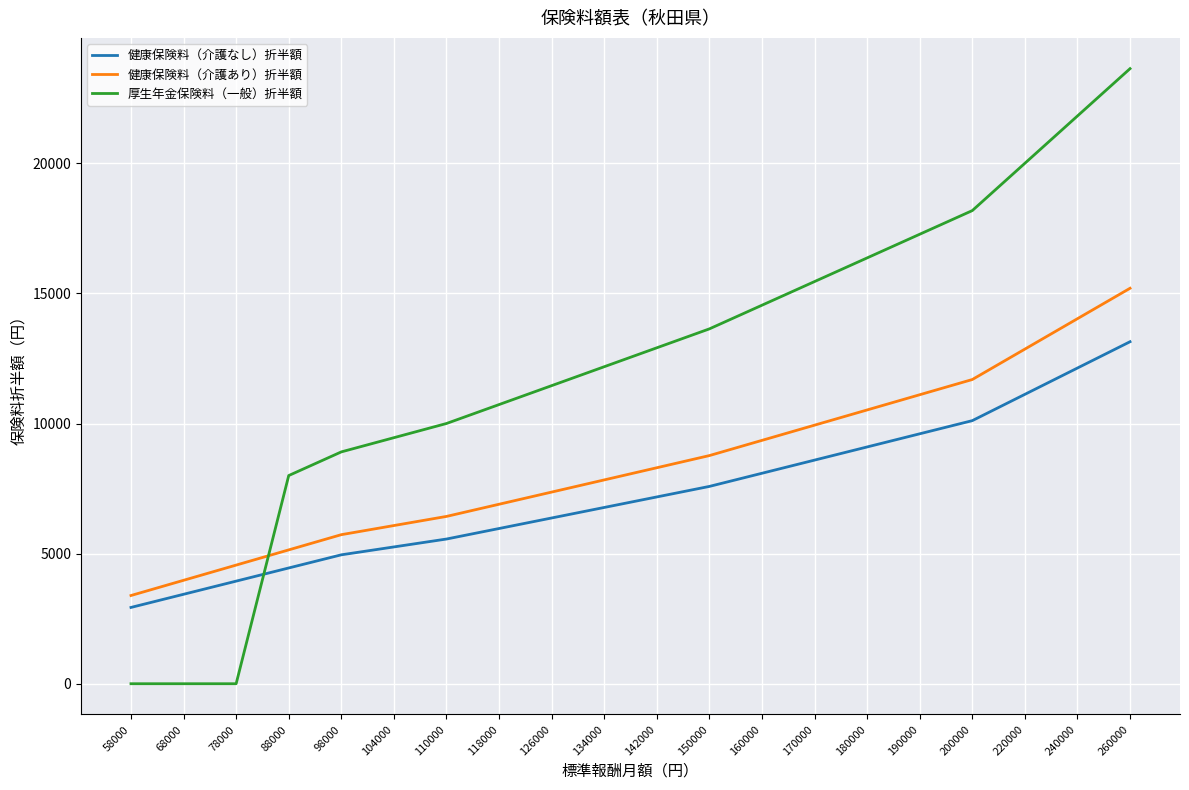

True or false: 健康保険料（介護なし）折半額 and 健康保険料（介護あり）折半額 intersect in this chart.

False